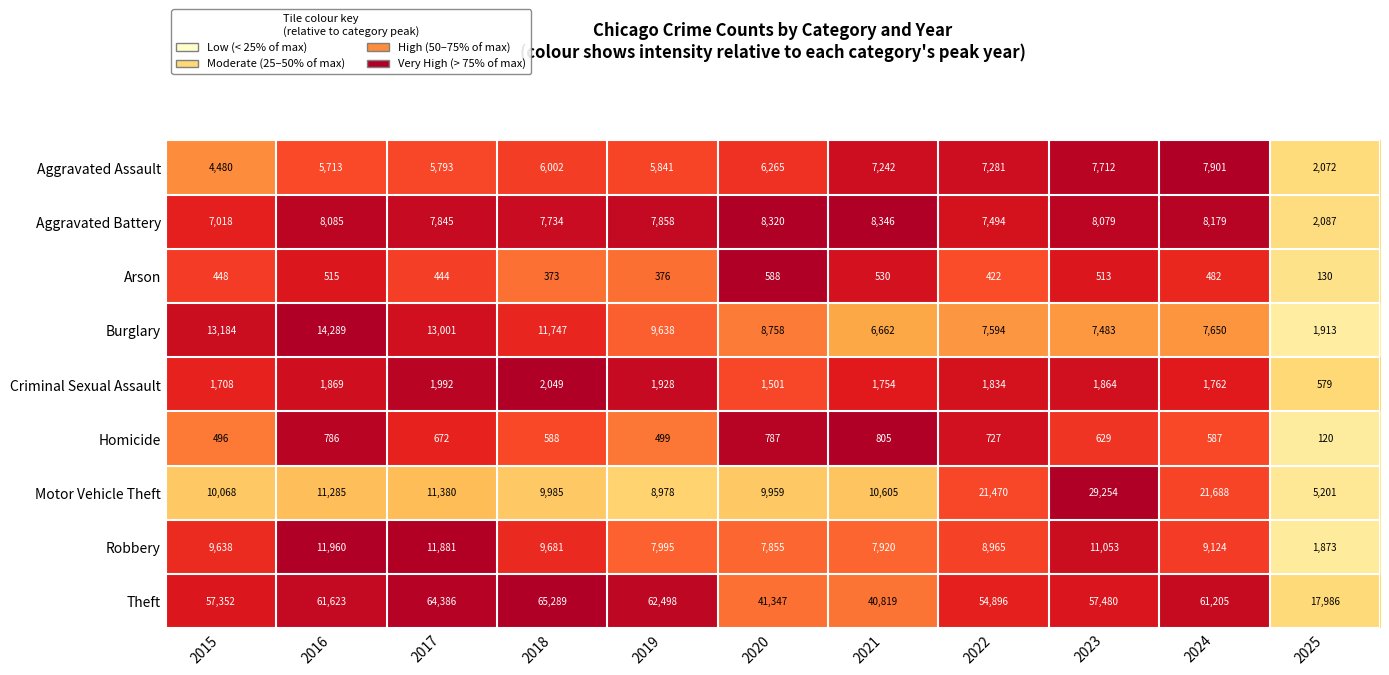

List the series in order of their peak value, lowest first.

Arson, Homicide, Criminal Sexual Assault, Aggravated Assault, Aggravated Battery, Robbery, Burglary, Motor Vehicle Theft, Theft